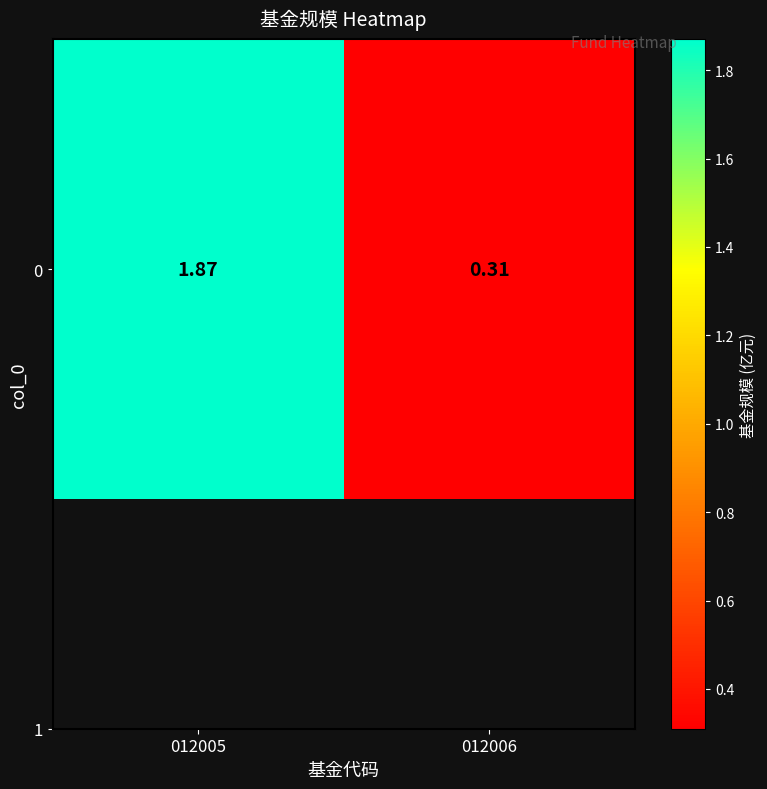

Which category has the lowest value across all series?

012006